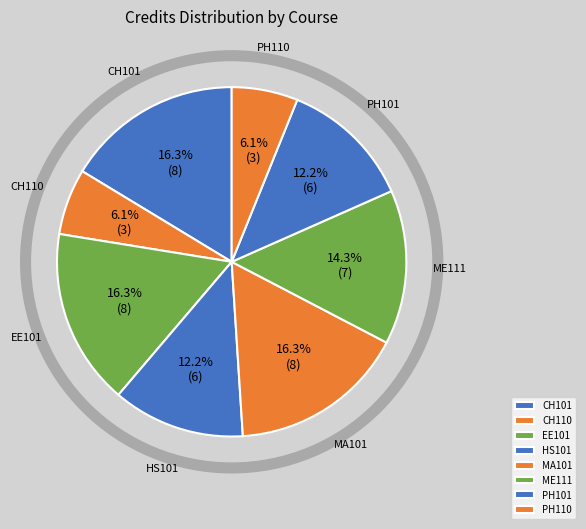

To the nearest percent, what is the combined percentage of EE101 and PH101?

29%